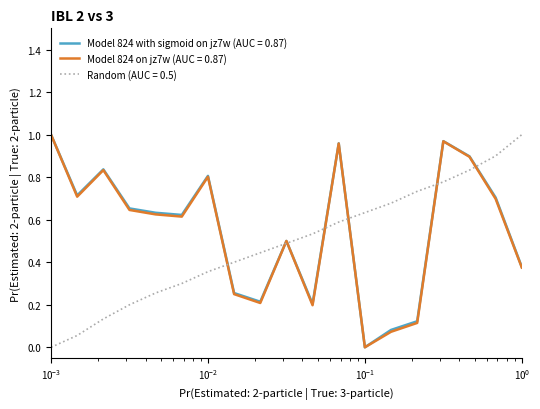

What is the sum of all Model 824 on jz7w (AUC = 0.87) values?

10.5